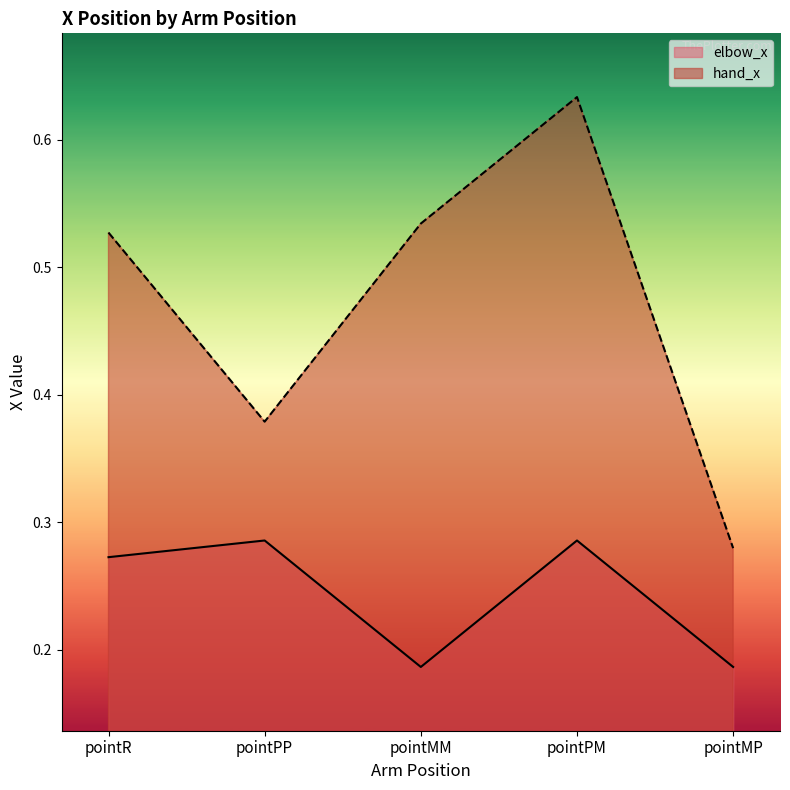

At which category does elbow_x reach its first local peak?

pointPP